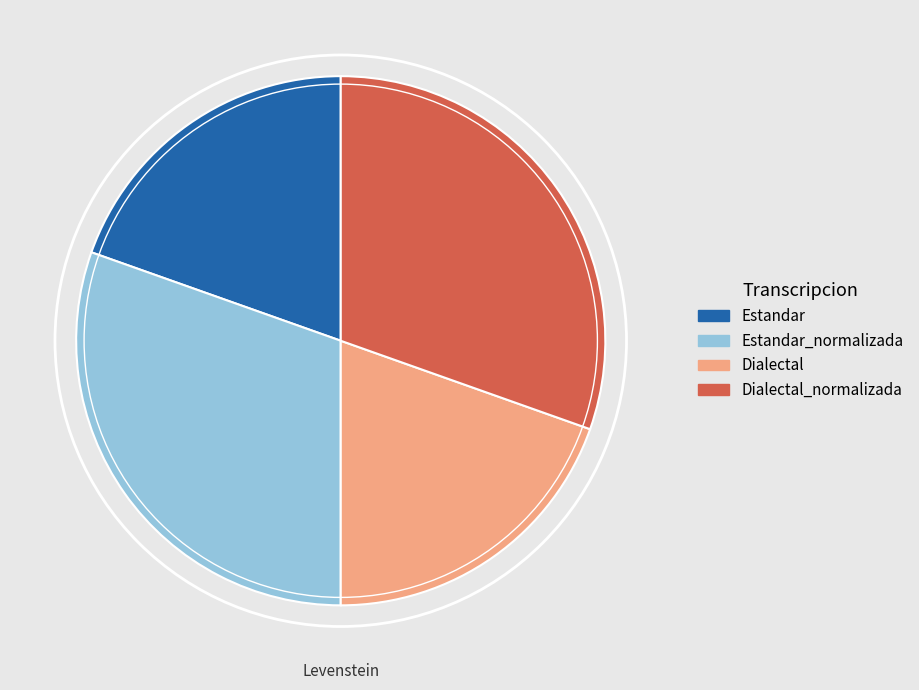

Is there any slice that represents more than half of the pie?

No